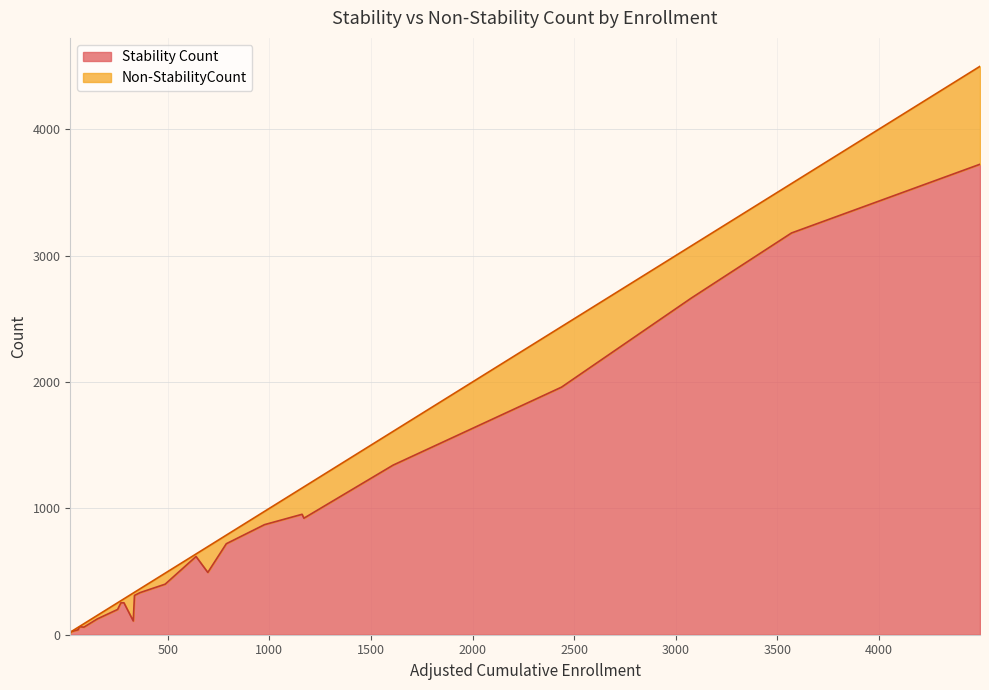

How many times do Non-StabilityCount and Stability Count cross each other?

2